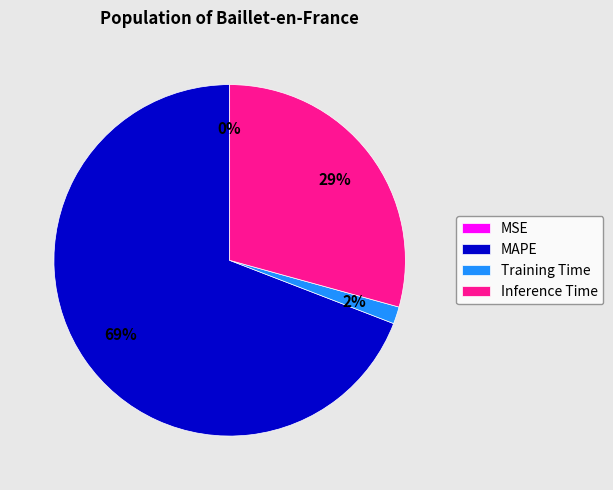

Is the sum of Training Time and MAPE greater than half?

Yes